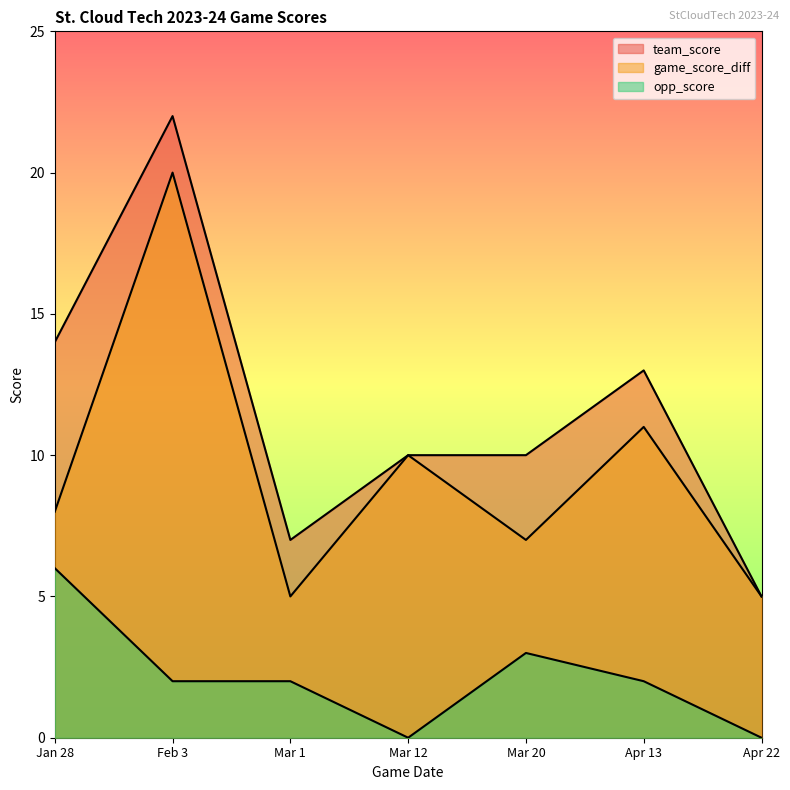

Reading right to left, transcribe all the data shown in this chart.

team_score: 5	13	10	10	7	22	14
game_score_diff: 5	11	7	10	5	20	8
opp_score: 0	2	3	0	2	2	6